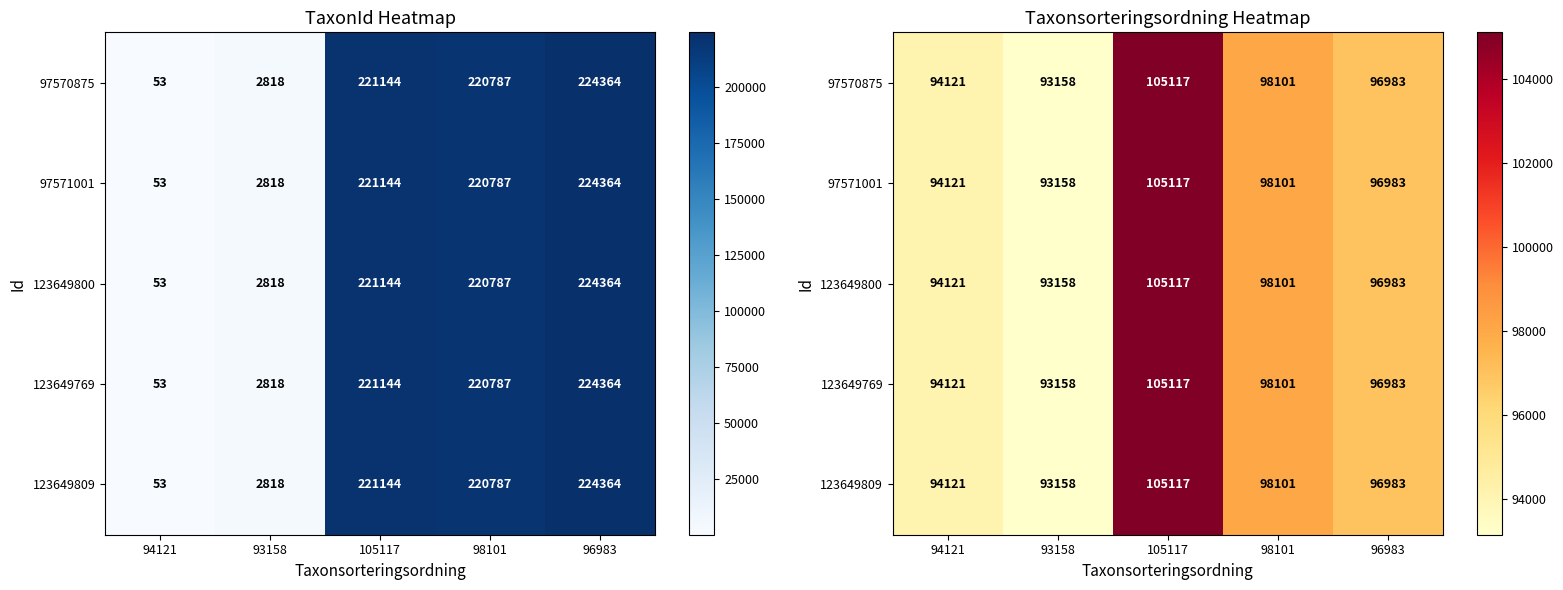

Where does the 123649769 series first go above 96983?

105117